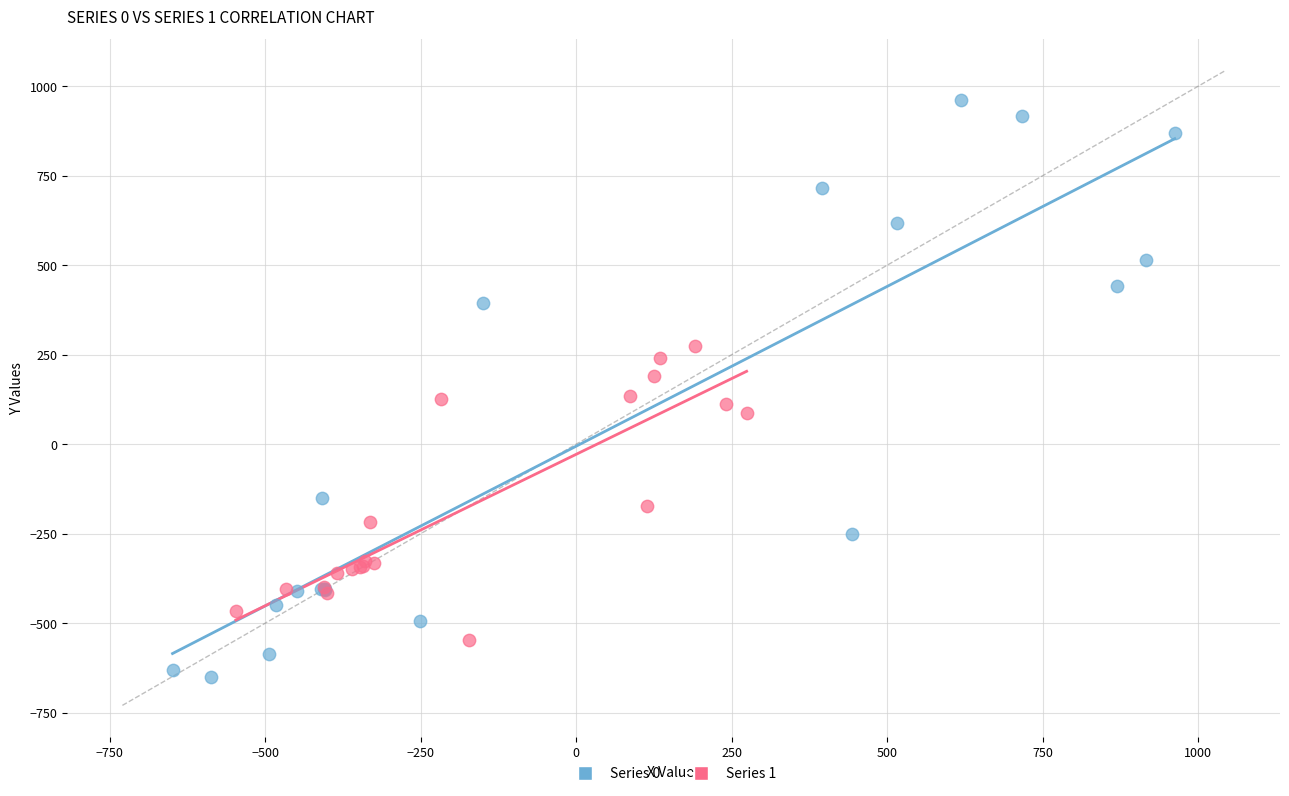

Which series has the largest Y range (max minus min)?

Series 0